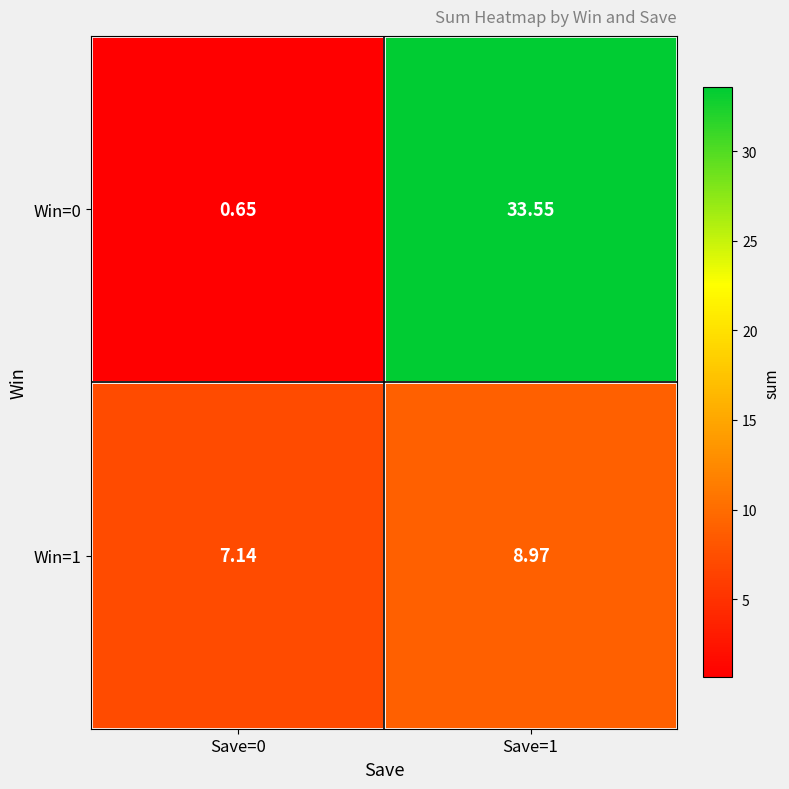

Is the value of Win=1 at Save=1 greater than the value of Win=0 at Save=0?

Yes